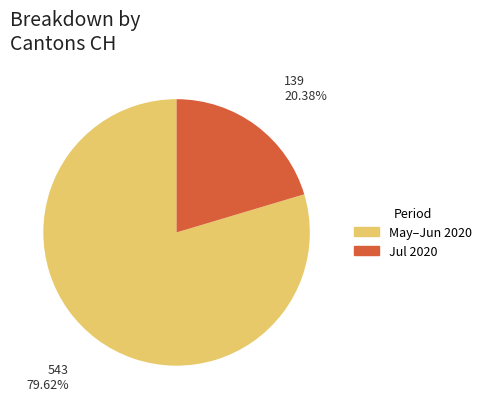

Is there a majority slice in this chart?

Yes